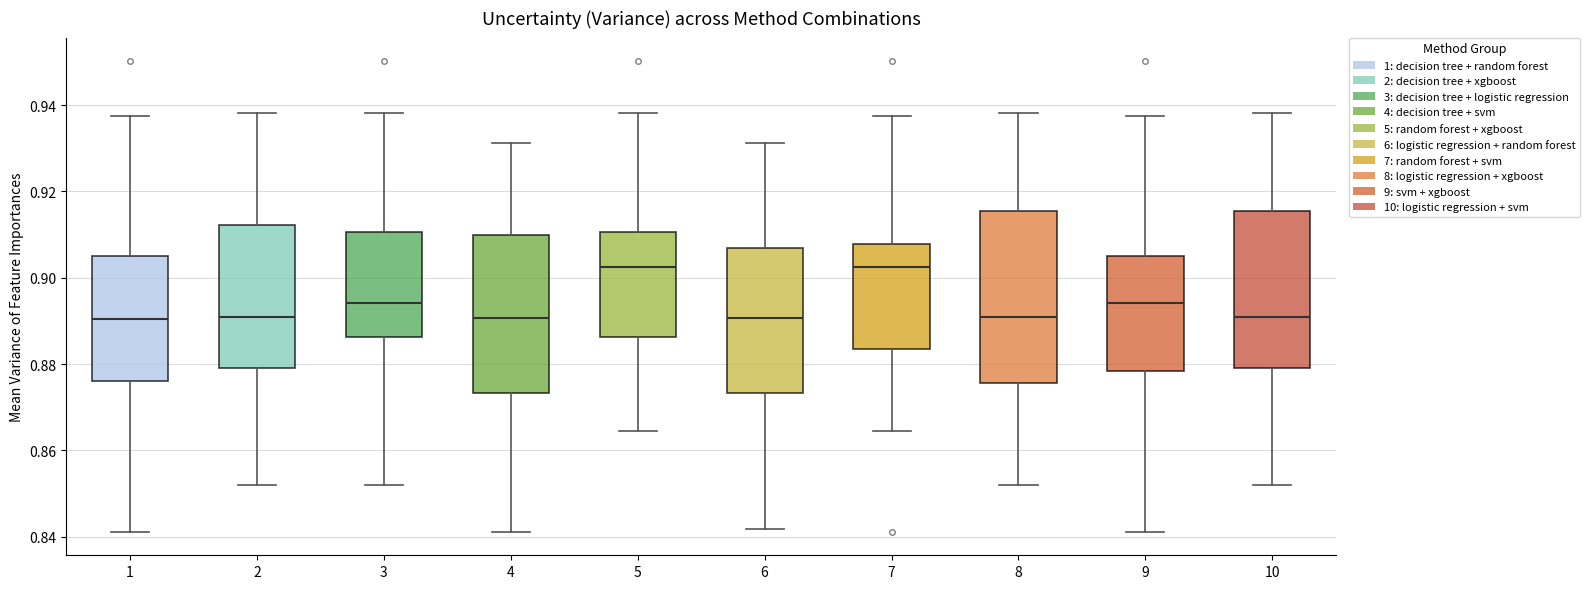

Reading left to right, read every box against the y-axis: the position of its median line, the range the box covers, and the ends of its whiskers. The values are not printed on the chart, so give them approximately, as read against the axis.

1: median 0.890, box 0.876 to 0.904, whiskers 0.842 to 0.938
2: median 0.890, box 0.880 to 0.912, whiskers 0.852 to 0.938
3: median 0.894, box 0.886 to 0.910, whiskers 0.852 to 0.938
4: median 0.890, box 0.874 to 0.910, whiskers 0.842 to 0.932
5: median 0.902, box 0.886 to 0.910, whiskers 0.864 to 0.938
6: median 0.890, box 0.874 to 0.906, whiskers 0.842 to 0.932
7: median 0.902, box 0.884 to 0.908, whiskers 0.864 to 0.938
8: median 0.890, box 0.876 to 0.916, whiskers 0.852 to 0.938
9: median 0.894, box 0.878 to 0.904, whiskers 0.842 to 0.938
10: median 0.890, box 0.880 to 0.916, whiskers 0.852 to 0.938